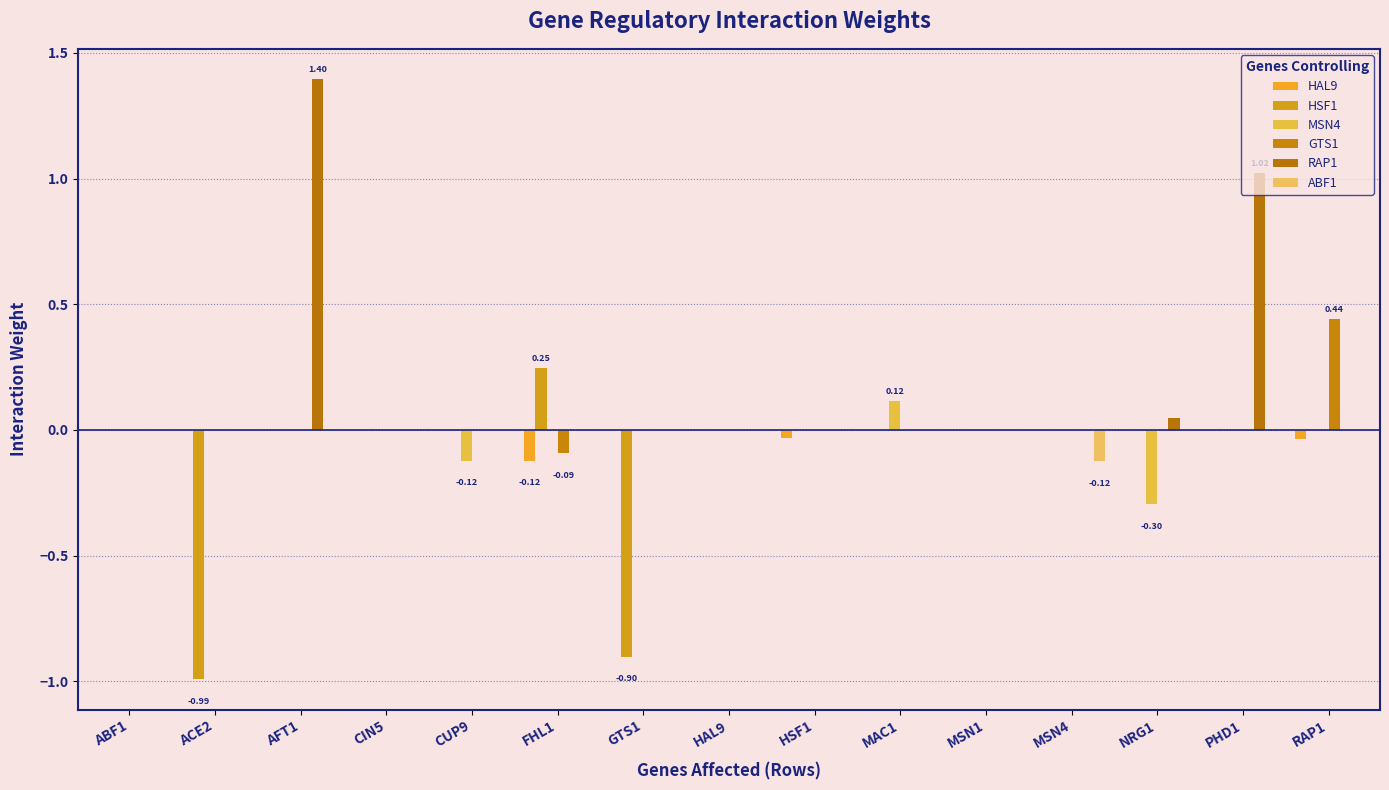

What is the spread (max minus min) of values at RAP1?

0.5